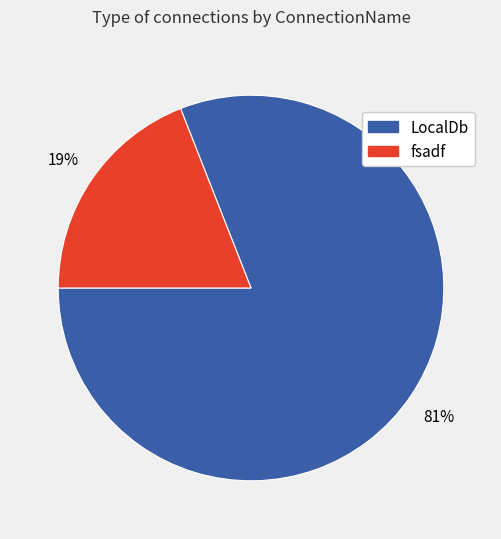

How many slices are in this pie chart?

2